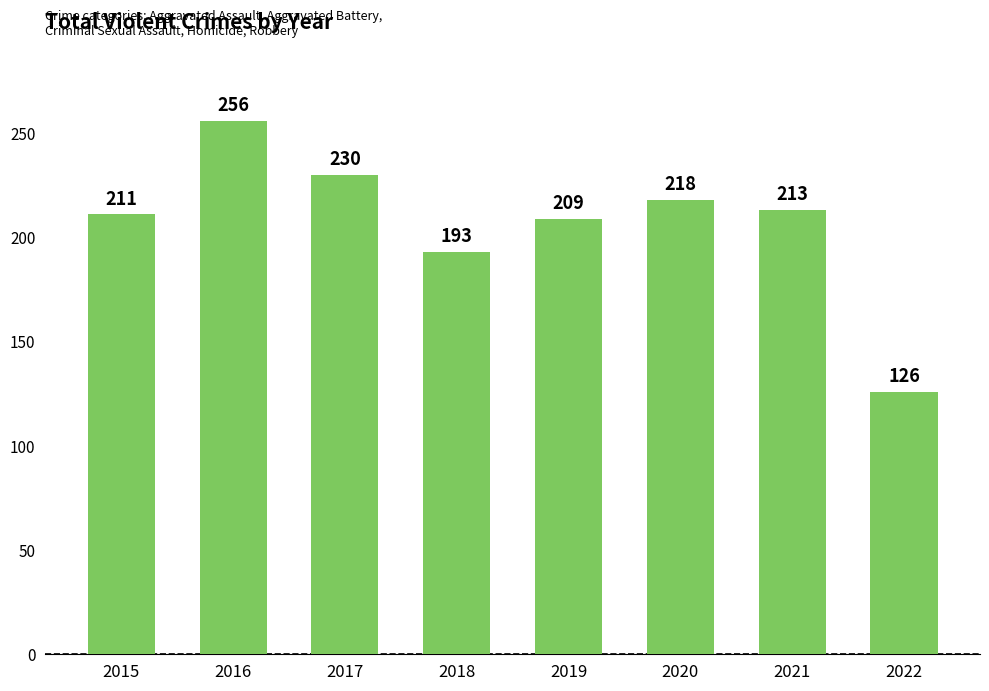

Rank the categories by value from highest to lowest.

2016, 2017, 2020, 2021, 2015, 2019, 2018, 2022